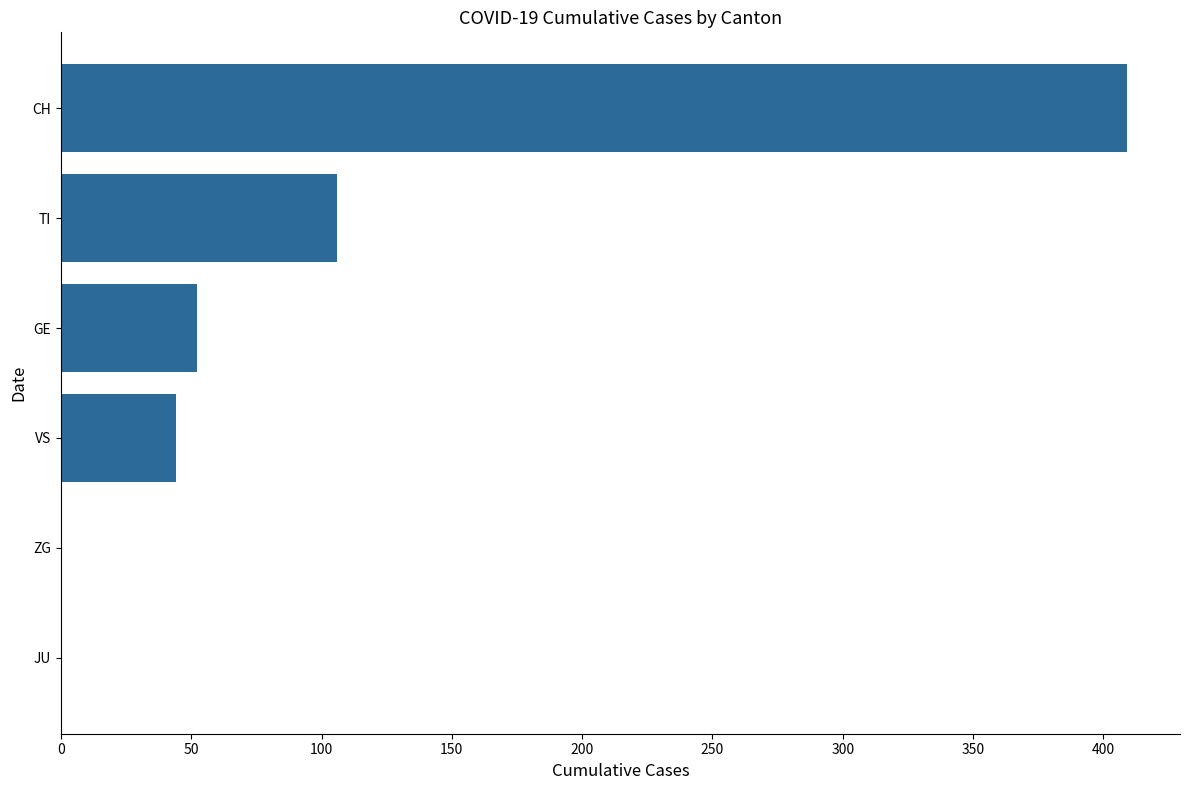

Does the chart contain stacked bars?

No